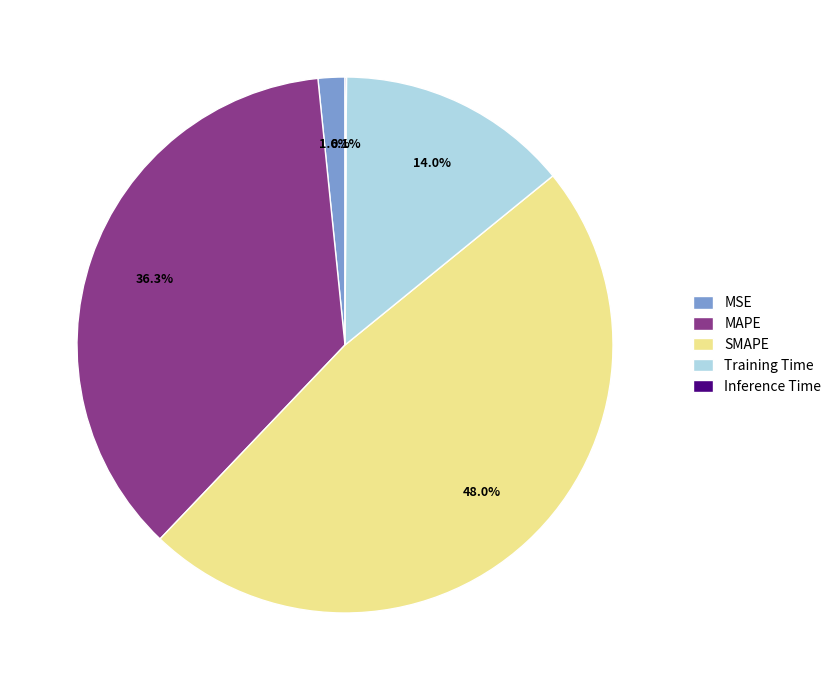

Does SMAPE account for over 50% of the chart?

No